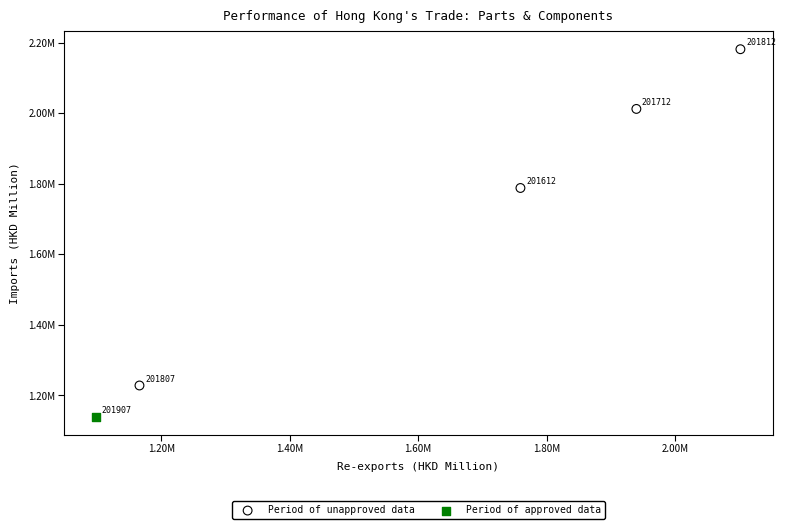

What are all the series names shown in the legend?

Period of unapproved data, Period of approved data